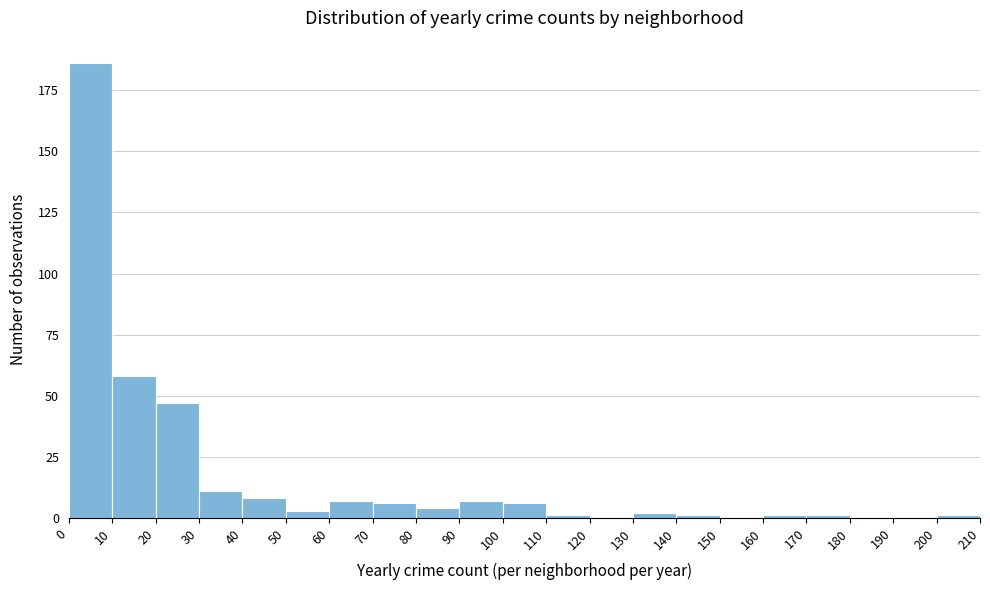

Reading left to right, transcribe this chart: for each bar, give the range it covers on the x-axis and its height. The values are not printed on the chart, so give them approximately, as read against the axis.

0 to 10: 185
10 to 20: 60
20 to 30: 45
30 to 40: 10
40 to 50: 10
50 to 60: under 5
60 to 70: 5
70 to 80: 5
80 to 90: under 5
90 to 100: 5
100 to 110: 5
110 to 120: under 5
120 to 130: 0
130 to 140: under 5
140 to 150: under 5
150 to 160: 0
160 to 170: under 5
170 to 180: under 5
180 to 190: 0
190 to 200: 0
200 to 210: under 5